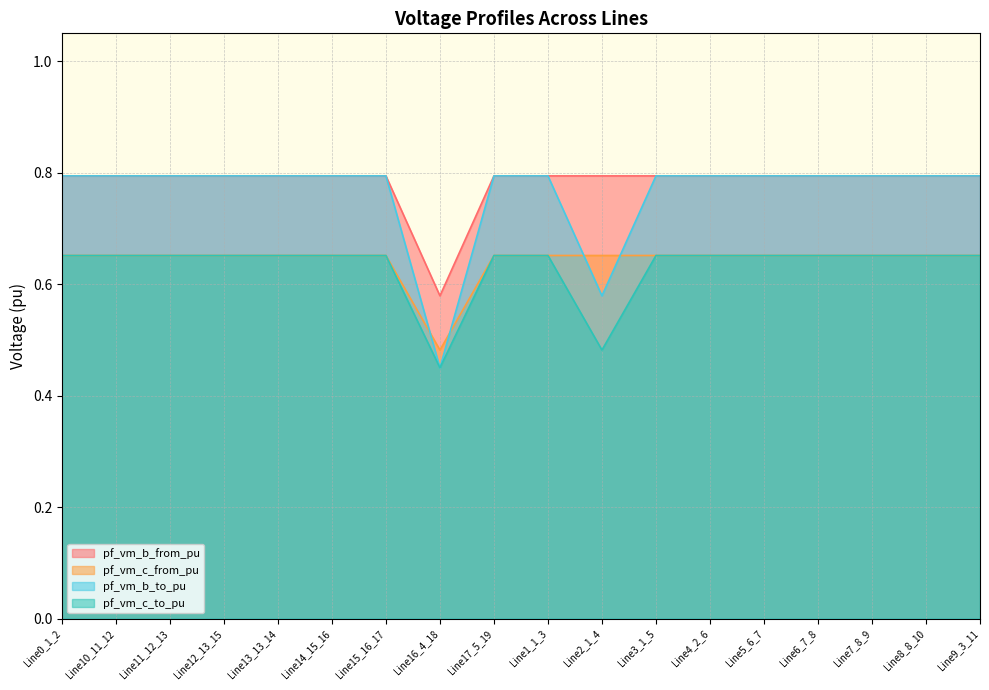

At how many categories does at least one series exceed 0?

18